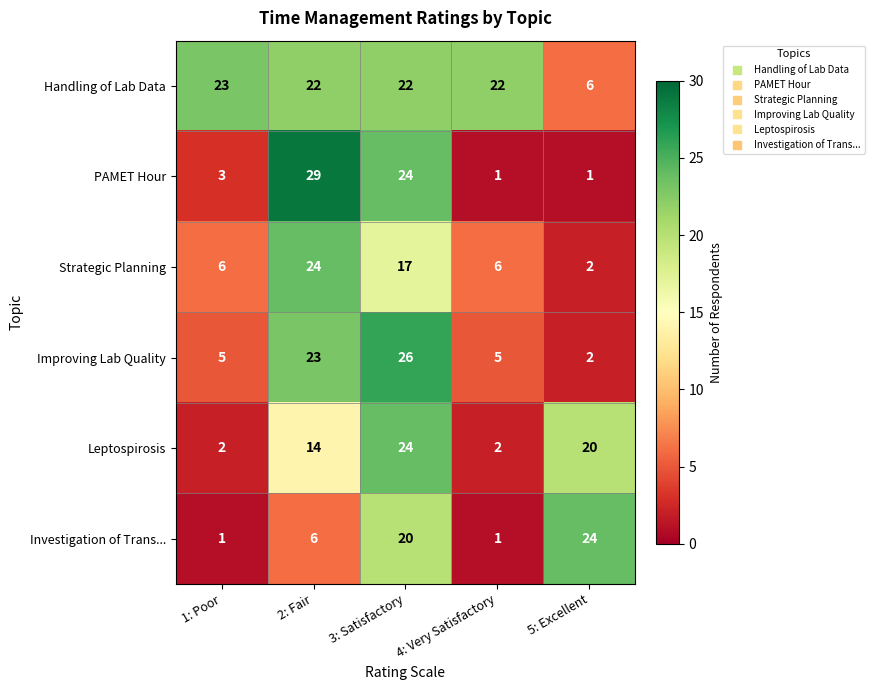

Reading left to right, list all the values displayed in this chart.

Handling of Lab Data: 23	22	22	22	6
PAMET Hour: 3	29	24	1	1
Strategic Planning: 6	24	17	6	2
Improving Lab Quality: 5	23	26	5	2
Leptospirosis: 2	14	24	2	20
Investigation of Trans...: 1	6	20	1	24